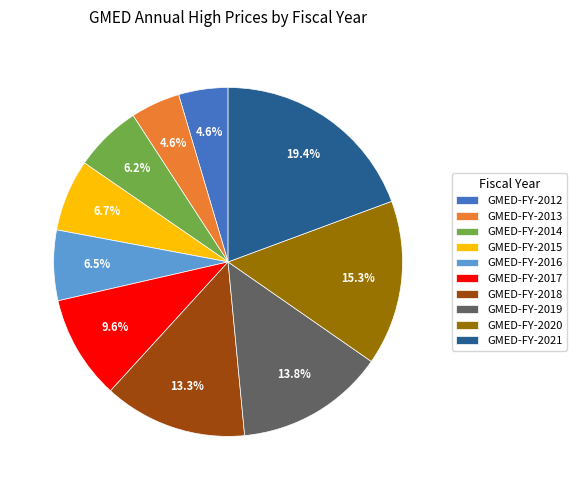

To the nearest percent, what is the average slice percentage?

10%